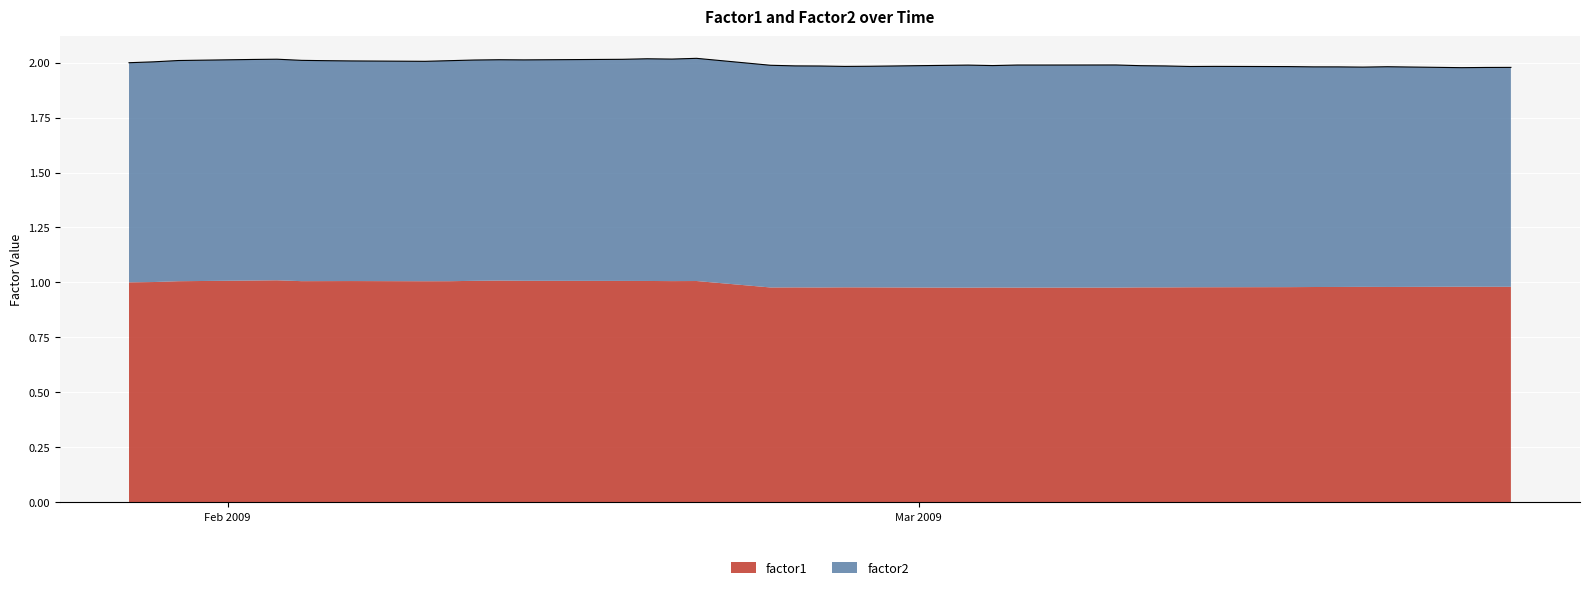

At which category is the sum across all series the highest?

2009-02-20